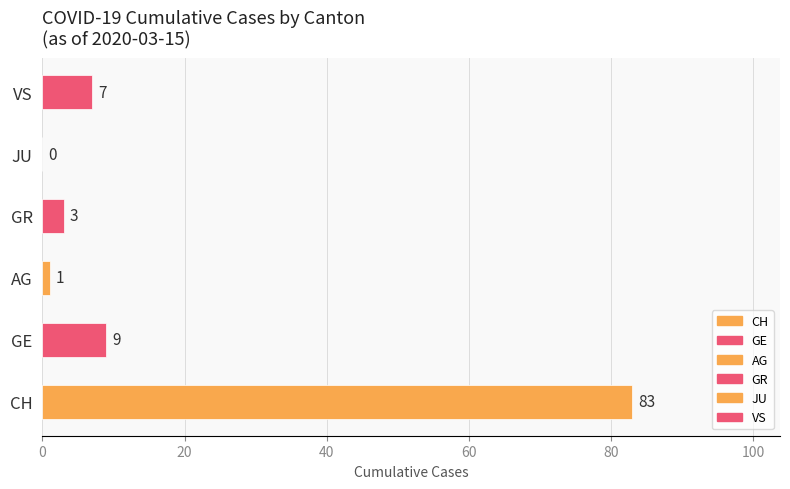

What is the sum of all values?

103